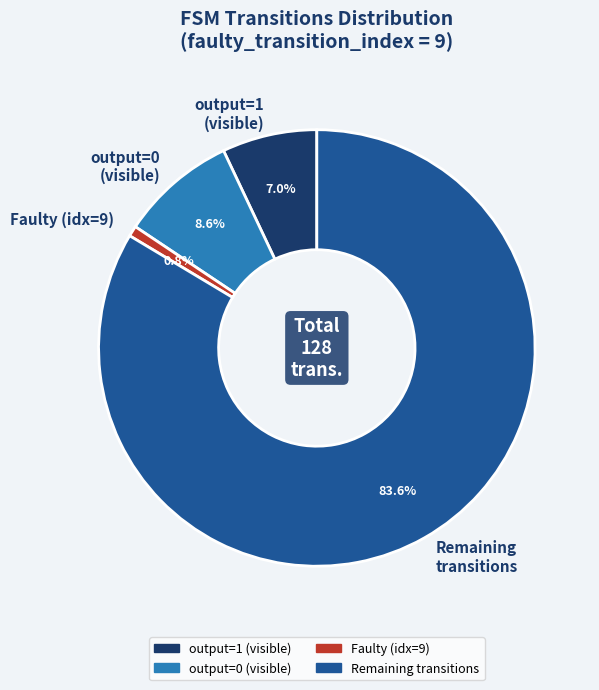

Which has a higher value, Remaining transitions or output=1 (visible)?

Remaining transitions